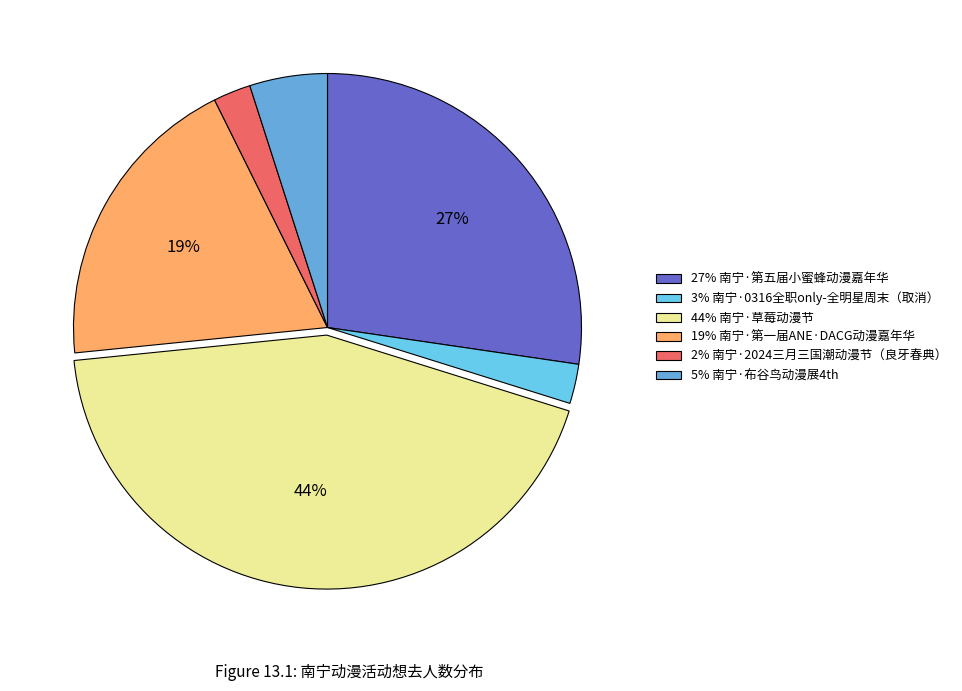

How many segments does this pie chart have?

6